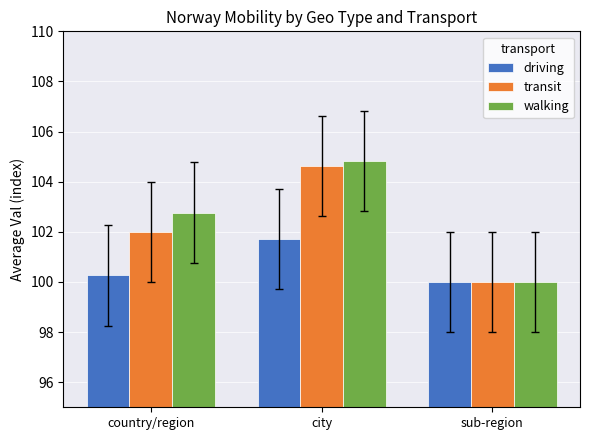

Does the chart contain any negative values?

No